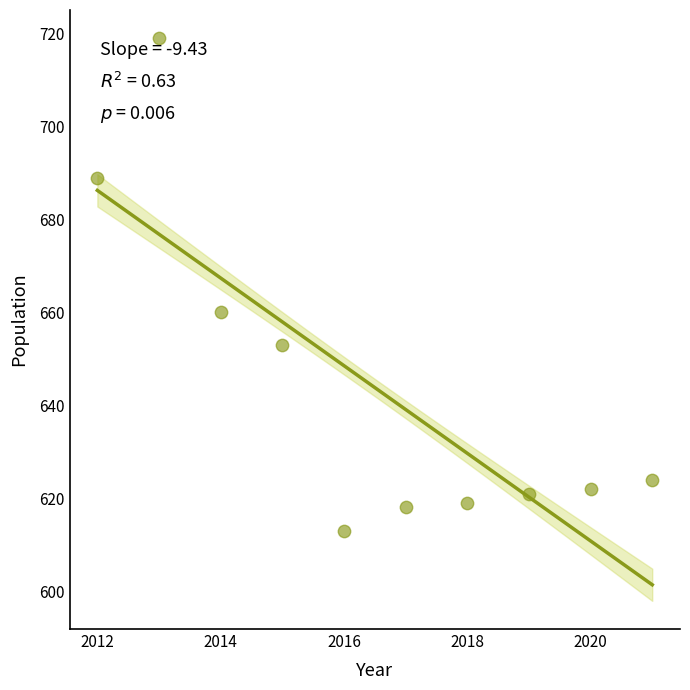

What Y value in the scatter plot is closest to 666?

660